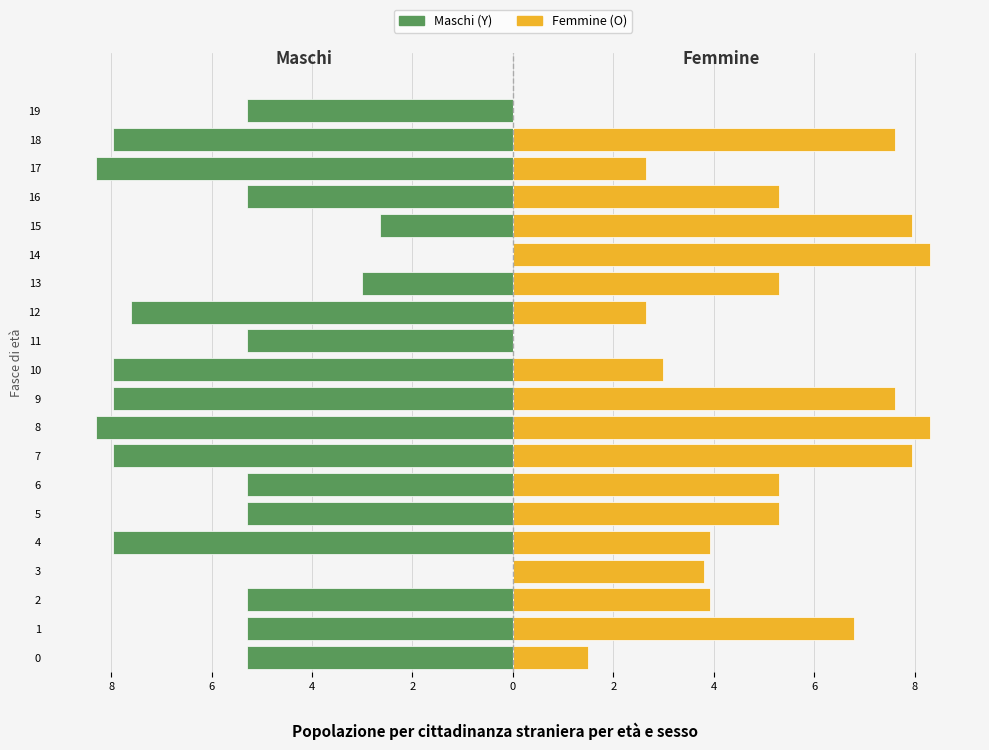

What is the difference between the second highest and second lowest values in the Femmine (O) series?

8.3